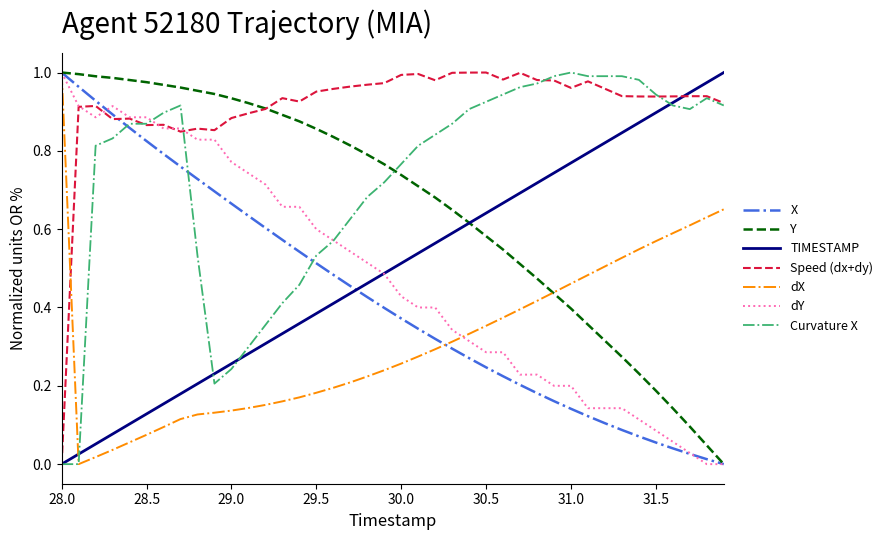

True or false: X and Y cross at least once.

False